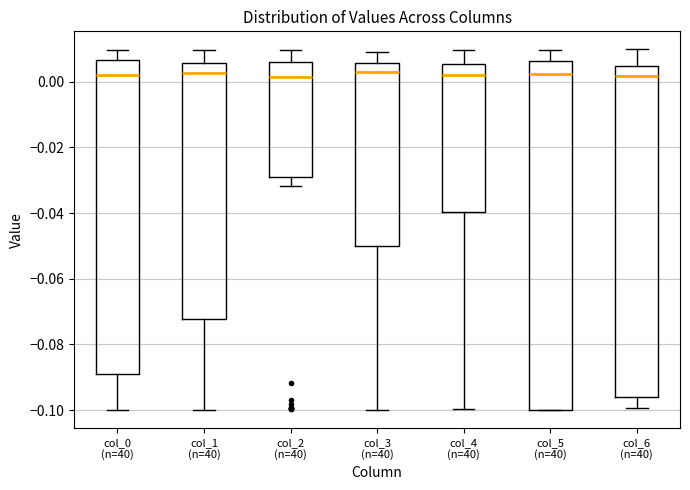

Reading left to right, transcribe this box plot: for each box, give where its median line is, the range the box spans, and where its two whiskers end, as read against the y-axis. The values are not printed on the chart, so give them approximately, as read against the axis.

col_0 (n=40): median 0.002, box -0.090 to 0.006, whiskers -0.100 to 0.010
col_1 (n=40): median 0.002, box -0.072 to 0.006, whiskers -0.100 to 0.010
col_2 (n=40): median 0.002, box -0.030 to 0.006, whiskers -0.032 to 0.010
col_3 (n=40): median 0.004, box -0.050 to 0.006, whiskers -0.100 to 0.008
col_4 (n=40): median 0.002, box -0.040 to 0.006, whiskers -0.100 to 0.010
col_5 (n=40): median 0.002, box -0.100 to 0.006, whiskers -0.100 to 0.010
col_6 (n=40): median 0.002, box -0.096 to 0.004, whiskers -0.100 to 0.010